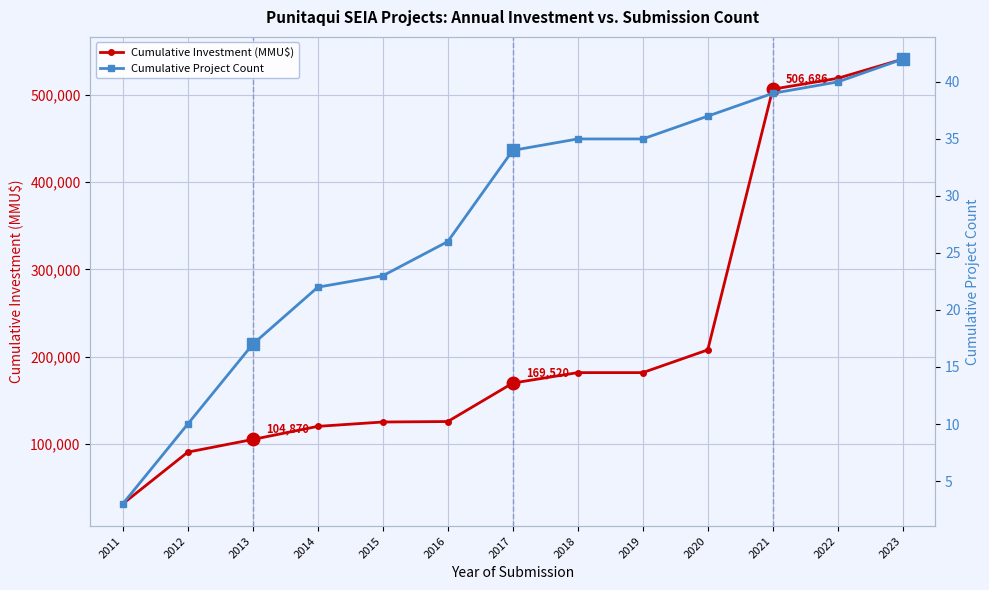

Reading left to right, transcribe all the data shown in this chart.

Cumulative Investment (MMU$): 31000	90320	104870	119870	124870	125420	169520	181520	181520	207603	506686	519186	541187
Cumulative Project Count: 3	10	17	22	23	26	34	35	35	37	39	40	42